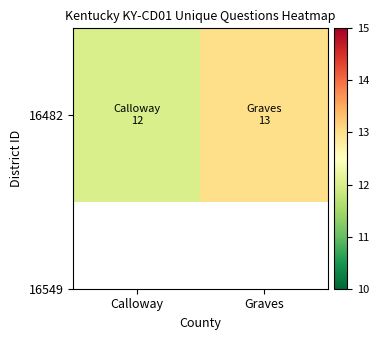

What is the change in value from Calloway to Graves?

+1